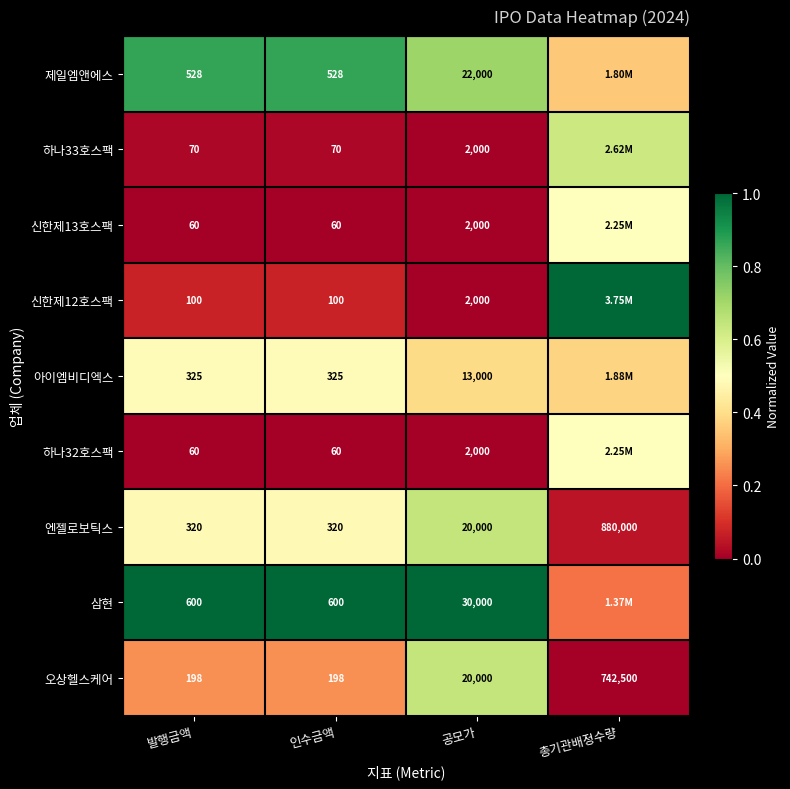

Is the value of 하나33호스팩 at 발행금액 greater than the value of 신한제12호스팩 at 발행금액?

No